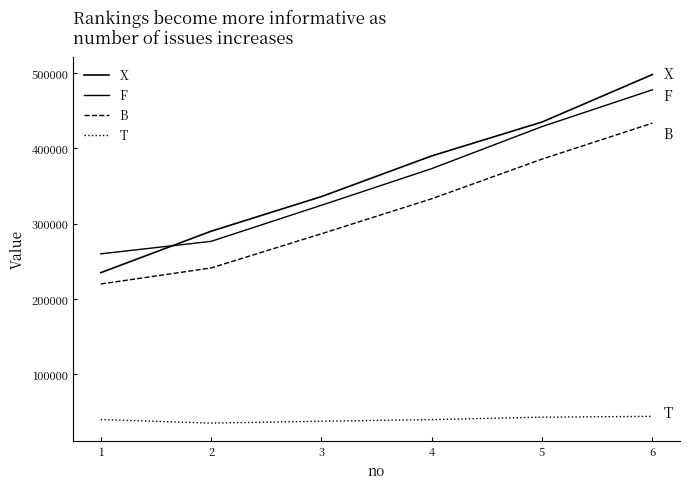

What is the value of the X point at the 6th from the left?

498000.0